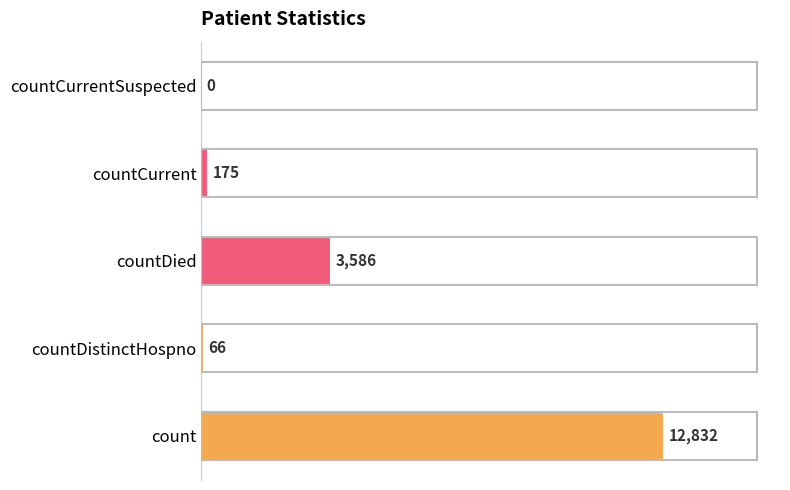

Reading bottom to top, extract all data points from this chart.

count=12832	countDistinctHospno=66	countDied=3586	countCurrent=175	countCurrentSuspected=0